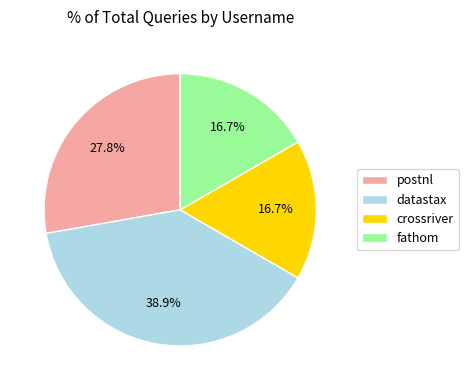

Is there any slice that represents more than half of the pie?

No